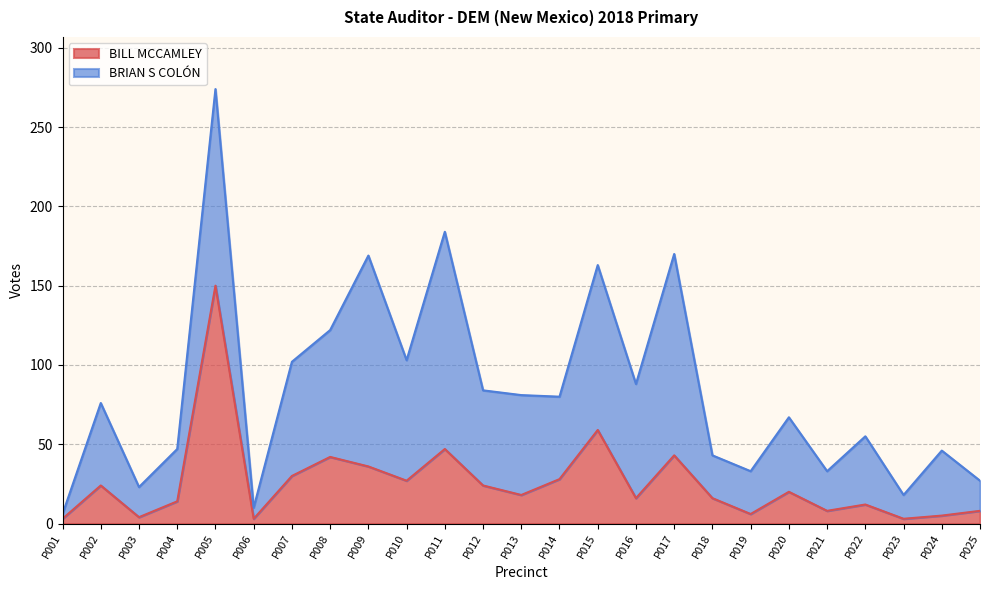

At which label does BILL MCCAMLEY reach its peak?

P005